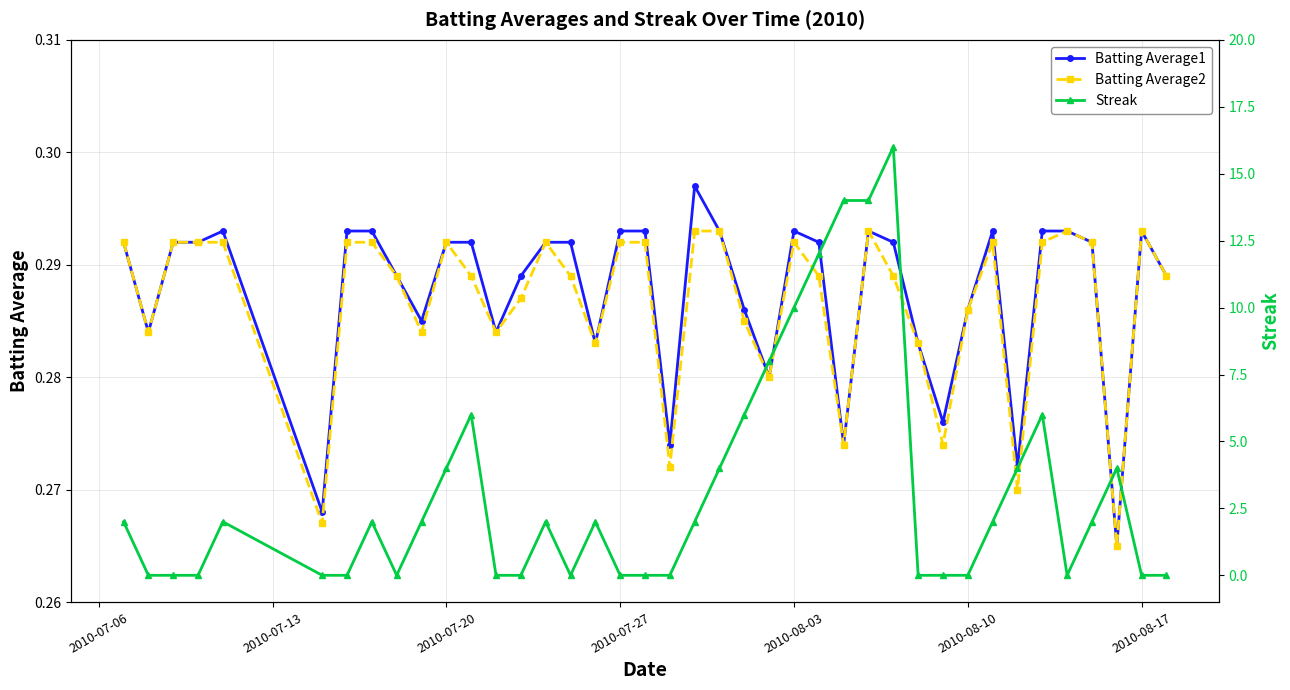

Which series has the widest spread of values?

Streak